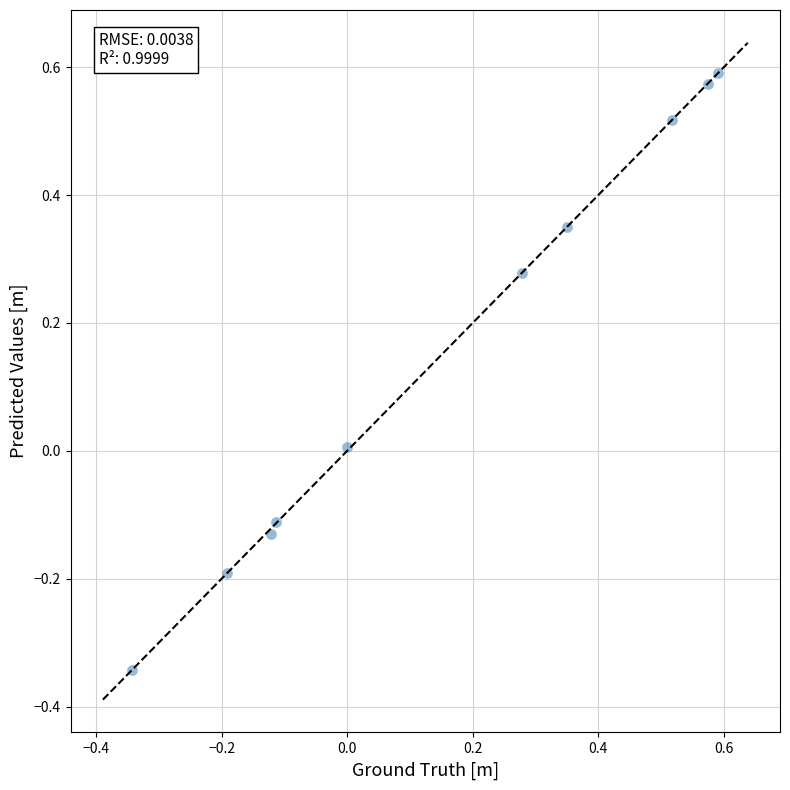

What is the range of X values (max minus min)?

0.9